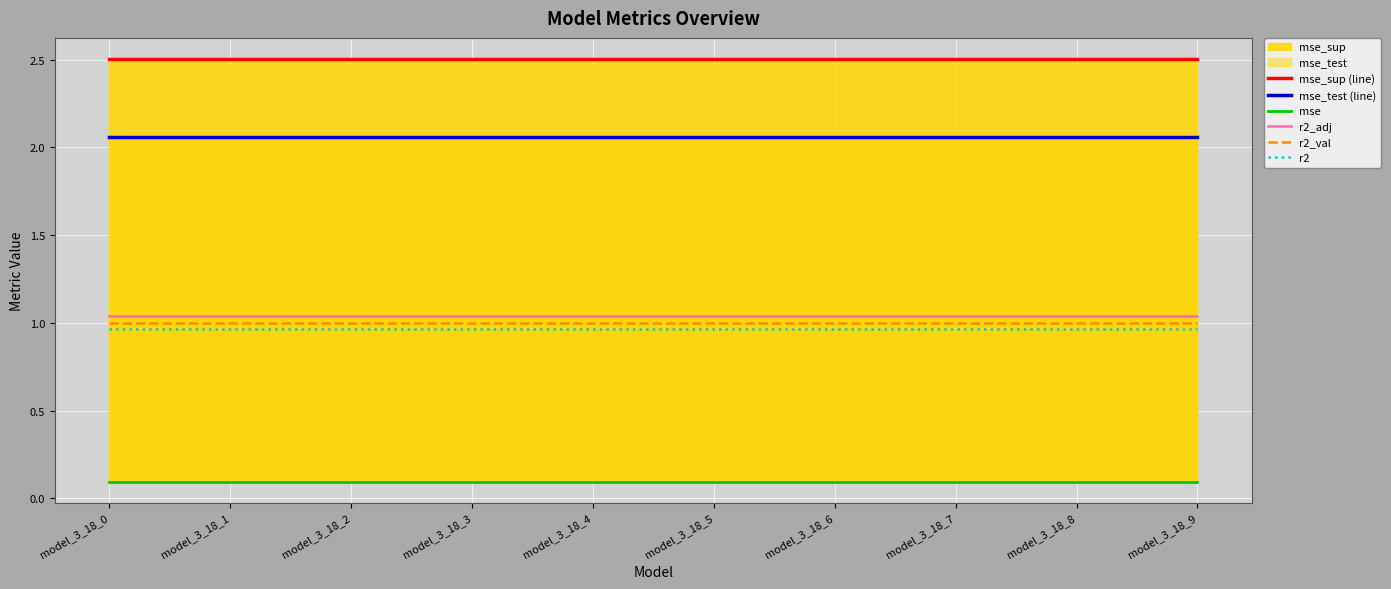

True or false: r2 has a value of 1.0 at model_3_18_1.

True